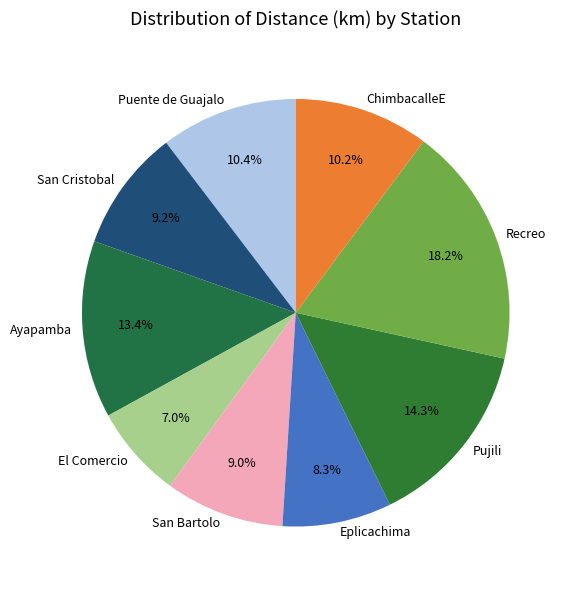

What portion of the pie excludes El Comercio?

93.0%